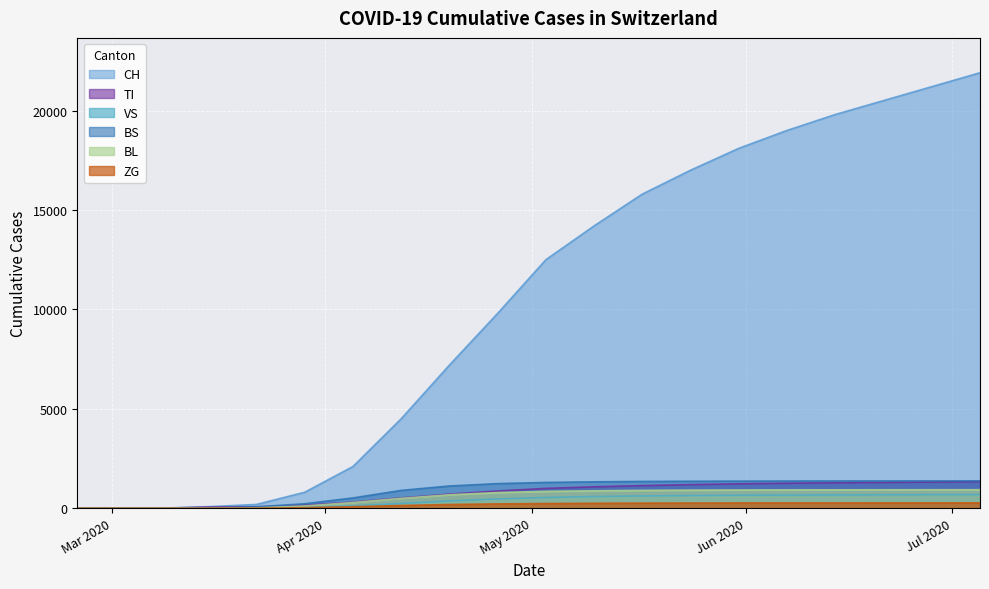

True or false: CH has more than 1 interior local peaks.

False